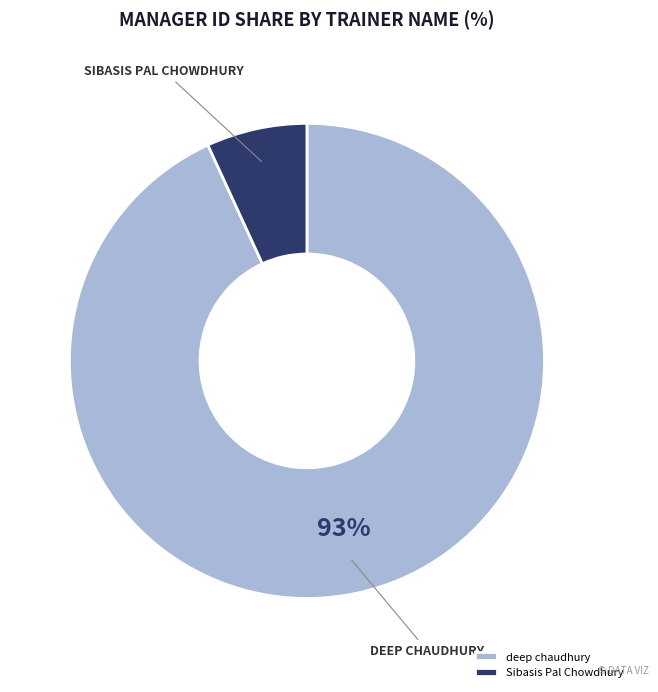

To the nearest percent, what is the average slice percentage?

50%